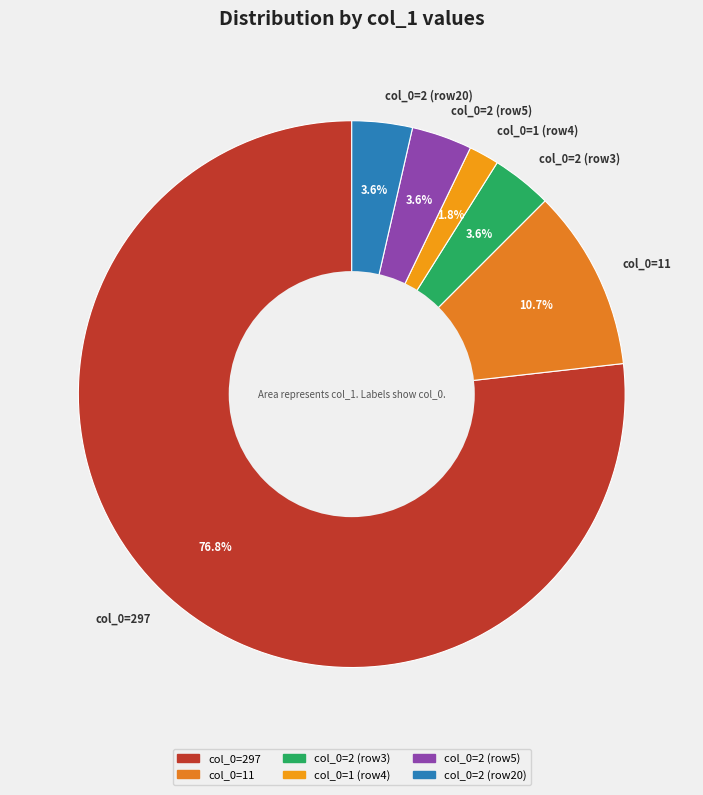

Approximately how many times larger is the value at col_0=2 (row20) compared to col_0=1 (row4)?

2.0